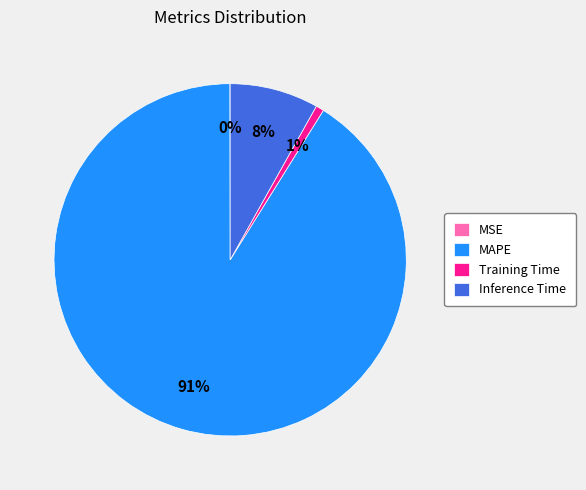

What is the majority slice?

MAPE